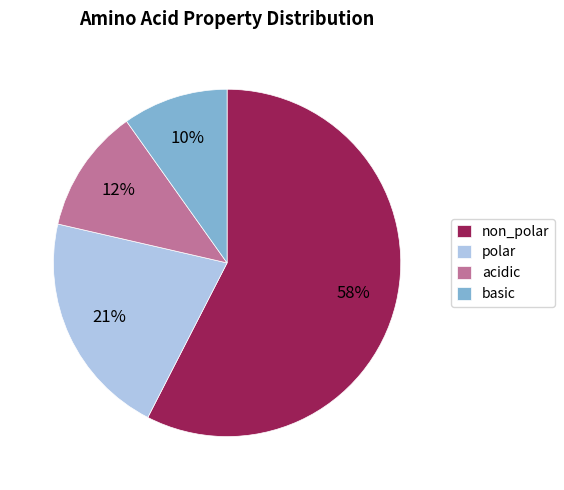

Which has a higher value, basic or acidic?

acidic